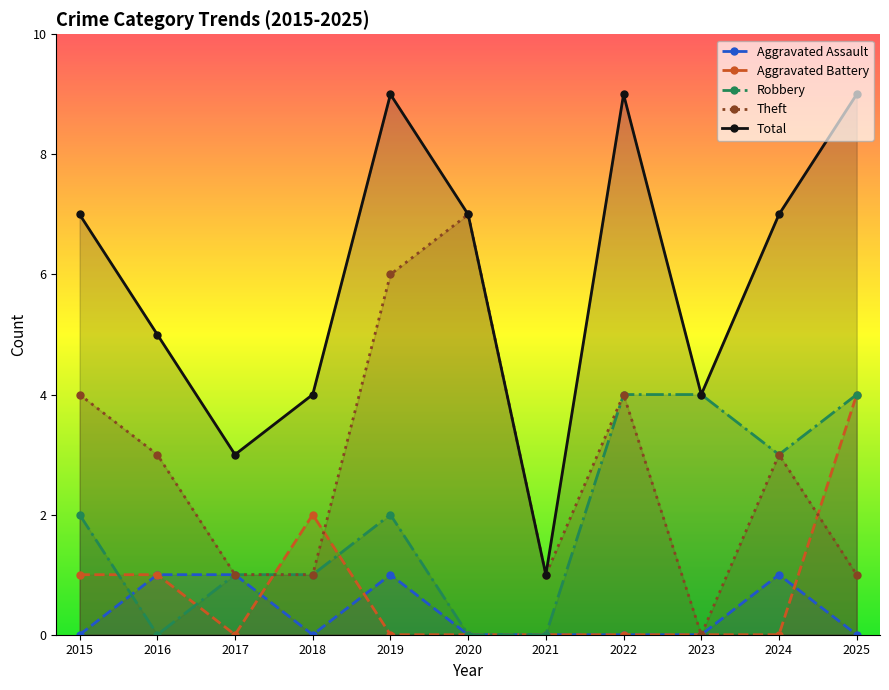

Reading right to left, what are all the values shown in this chart?

Aggravated Assault: 0	1	0	0	0	0	1	0	1	1	0
Aggravated Battery: 4	0	0	0	0	0	0	2	0	1	1
Robbery: 4	3	4	4	0	0	2	1	1	0	2
Theft: 1	3	0	4	1	7	6	1	1	3	4
Total: 9	7	4	9	1	7	9	4	3	5	7